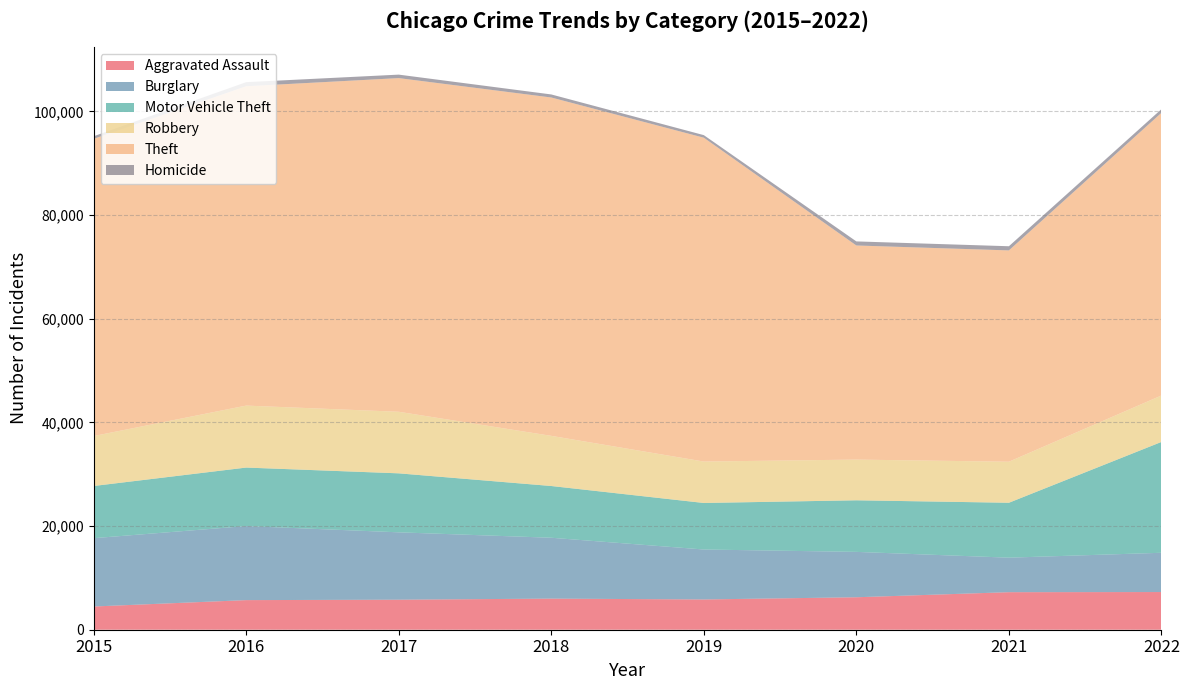

Reading left to right, what are all the values shown in this chart?

Aggravated Assault: 4480	5712	5793	6001	5840	6263	7243	7270
Burglary: 13184	14289	13001	11746	9639	8757	6659	7578
Motor Vehicle Theft: 10068	11286	11380	9983	8977	9953	10596	21386
Robbery: 9638	11960	11880	9679	7994	7855	7919	8965
Theft: 57350	61618	64381	65285	62485	41311	40773	54534
Homicide: 496	786	672	589	498	787	803	710